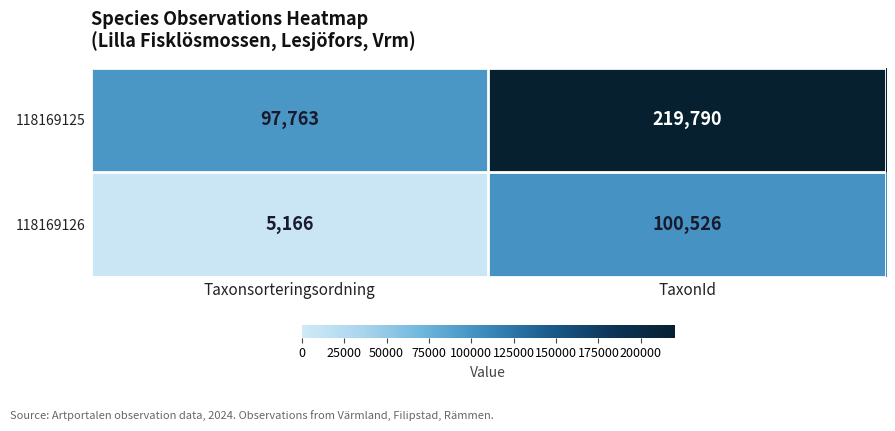

Rank the series at TaxonId from highest to lowest value.

118169125, 118169126